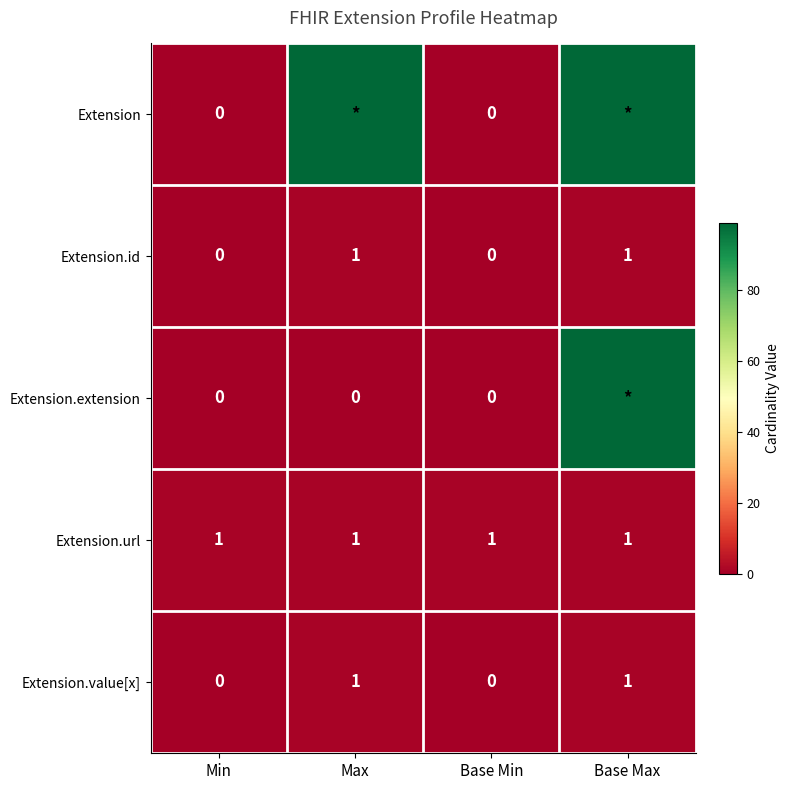

How many positive values does the Extension.id series have?

2